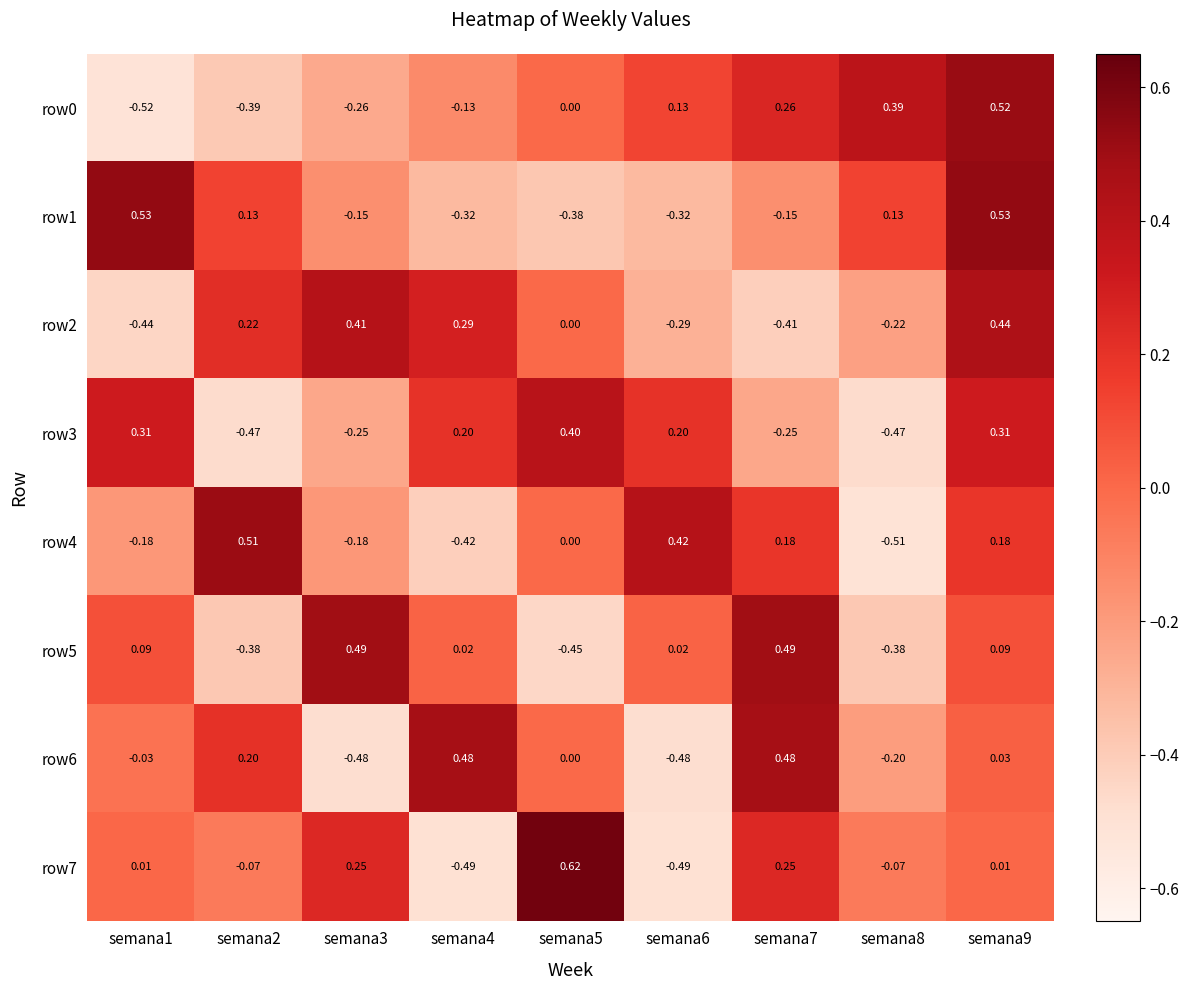

At how many categories does at least one series exceed 0?

9